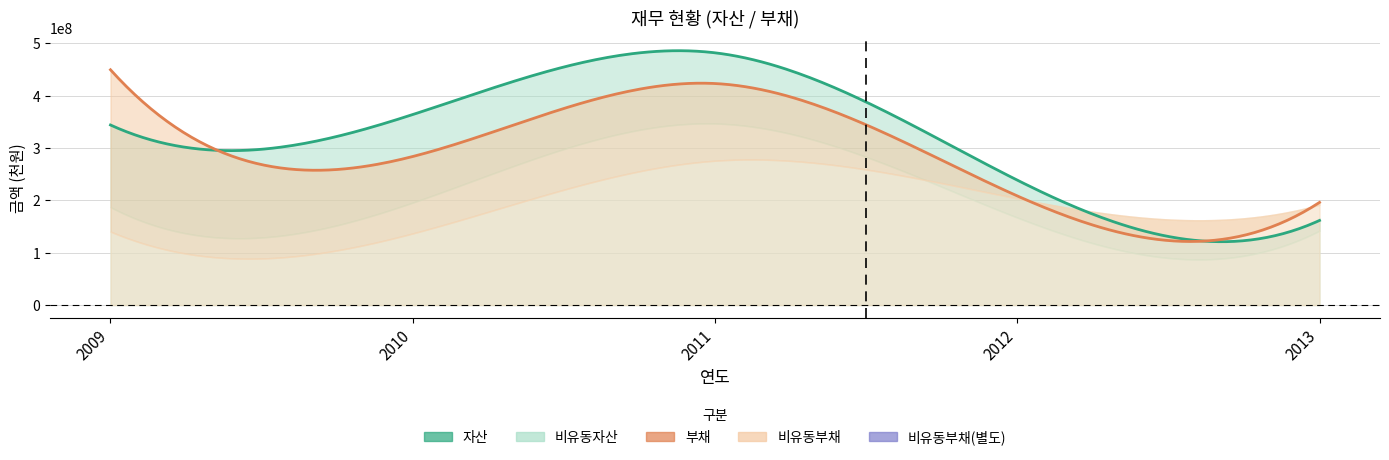

What is the value of the 자산 point at the 3rd from the left?

481495738